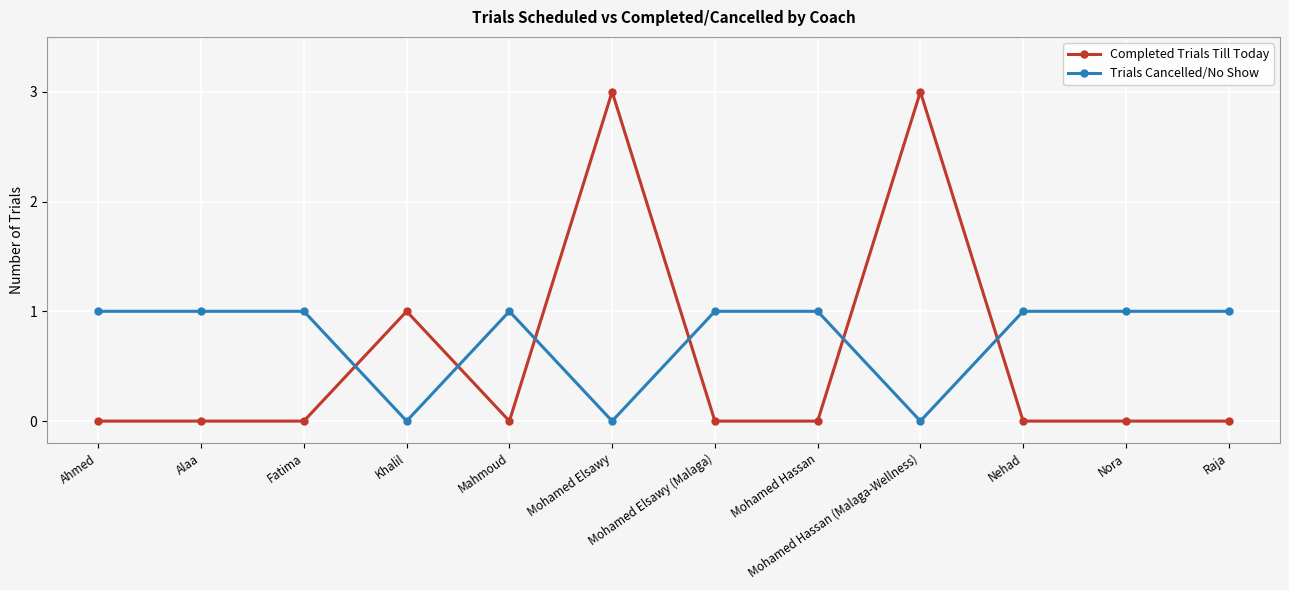

Reading left to right, list all the values displayed in this chart.

Completed Trials Till Today: Ahmed=0	Alaa=0	Fatima=0	Khalil=1	Mahmoud=0	Mohamed Elsawy=3	Mohamed Elsawy (Malaga)=0	Mohamed Hassan=0	Mohamed Hassan (Malaga-Wellness)=3	Nehad=0	Nora=0	Raja=0
Trials Cancelled/No Show: Ahmed=1	Alaa=1	Fatima=1	Khalil=0	Mahmoud=1	Mohamed Elsawy=0	Mohamed Elsawy (Malaga)=1	Mohamed Hassan=1	Mohamed Hassan (Malaga-Wellness)=0	Nehad=1	Nora=1	Raja=1